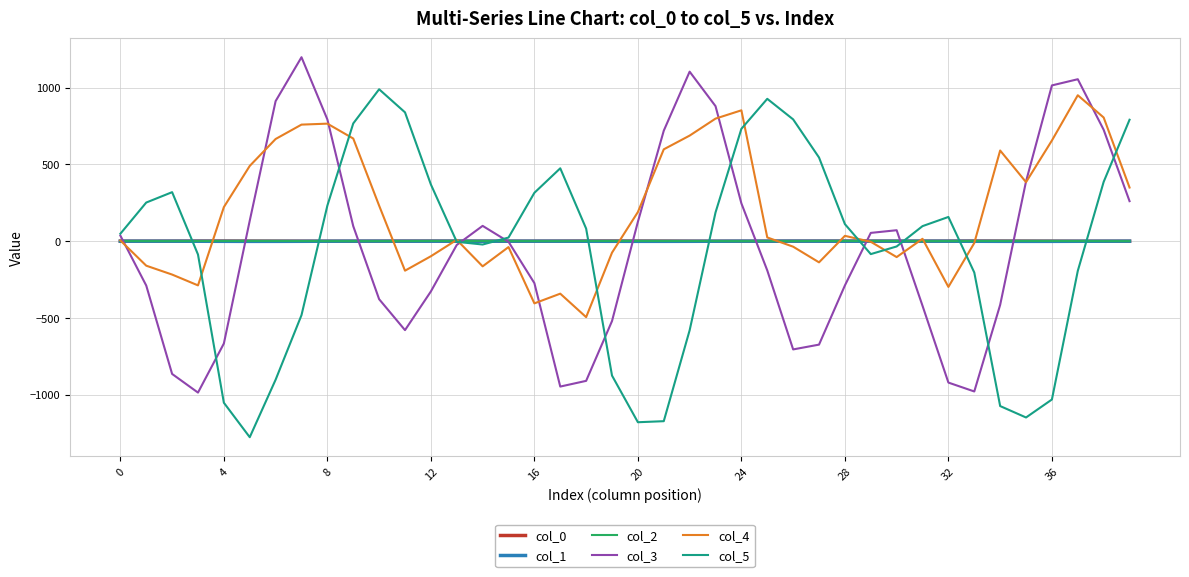

Does the chart display data point markers on the line(s)?

No